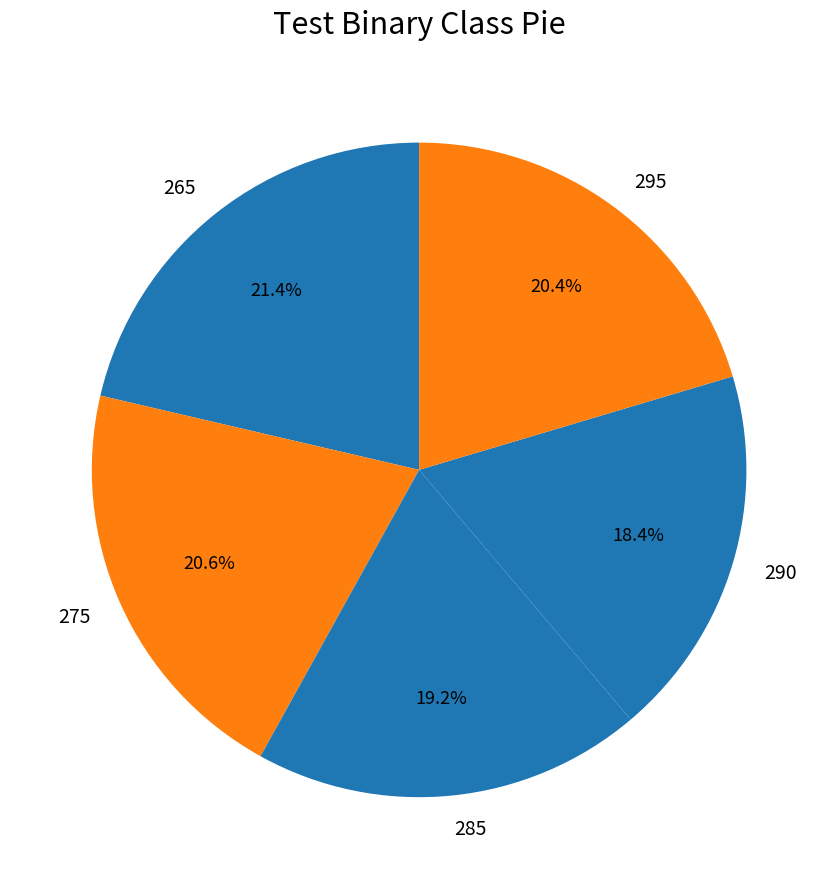

Which slice is the largest?

265